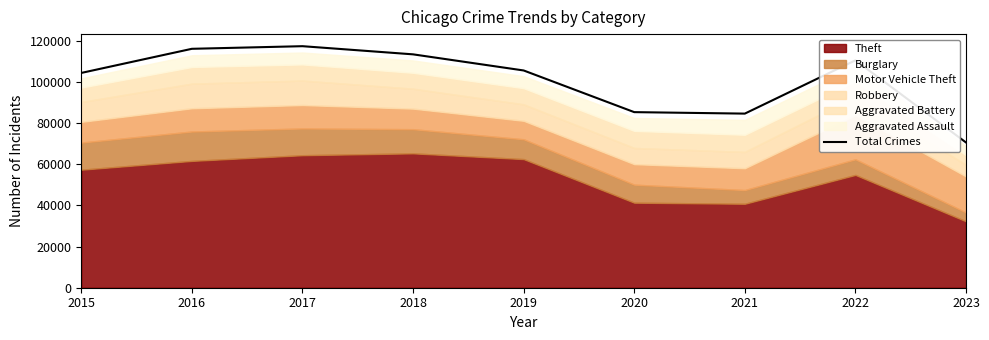

How many data points are less than 105560?

4